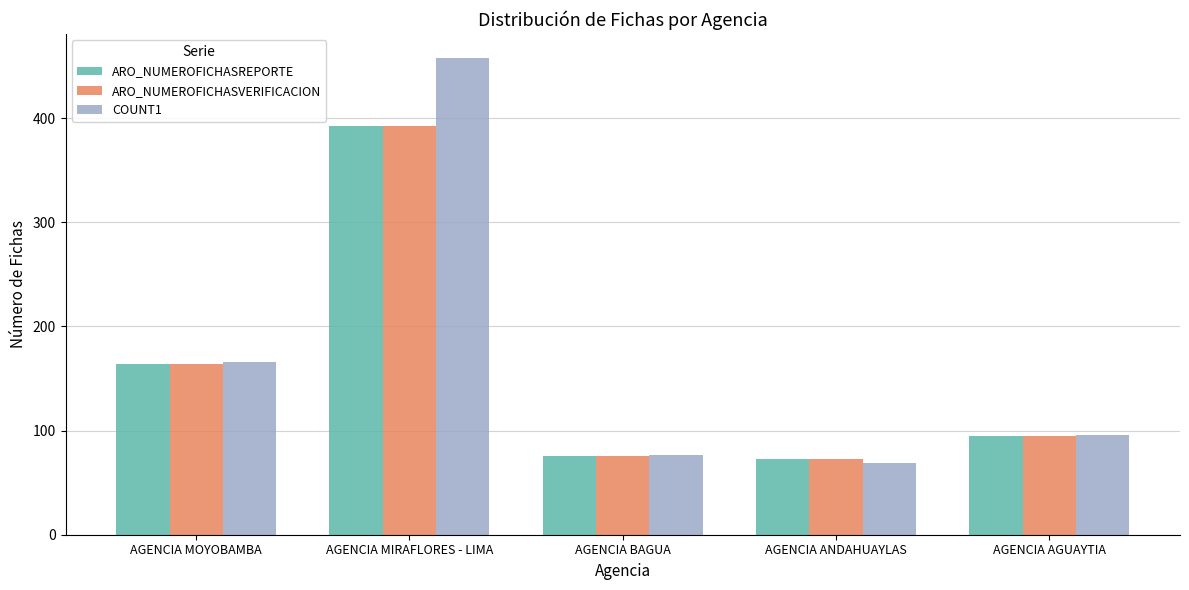

What is the spread (max minus min) of values at AGENCIA AGUAYTIA?

1